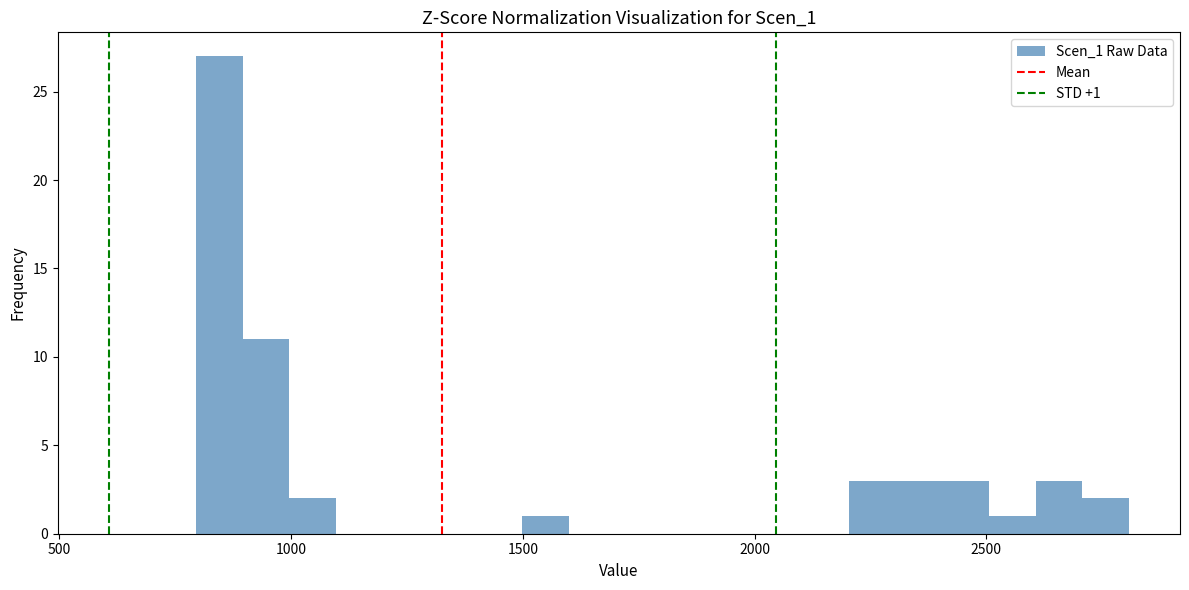

Read against the x-axis, roughly where is the centre of the tallest bar?

850